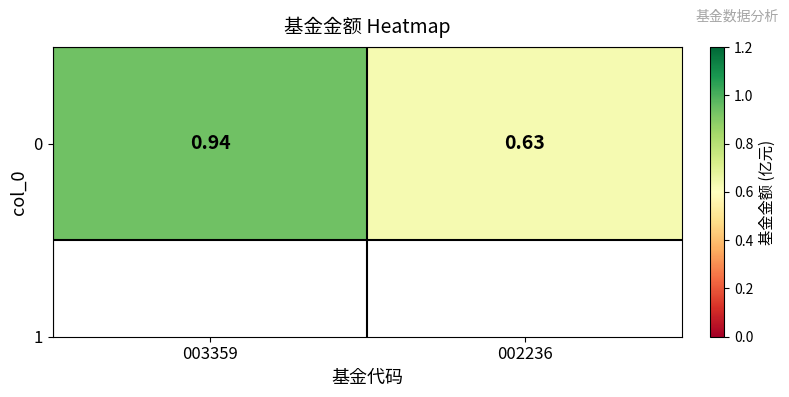

What is the change in value from 003359 to 002236?

-0.3